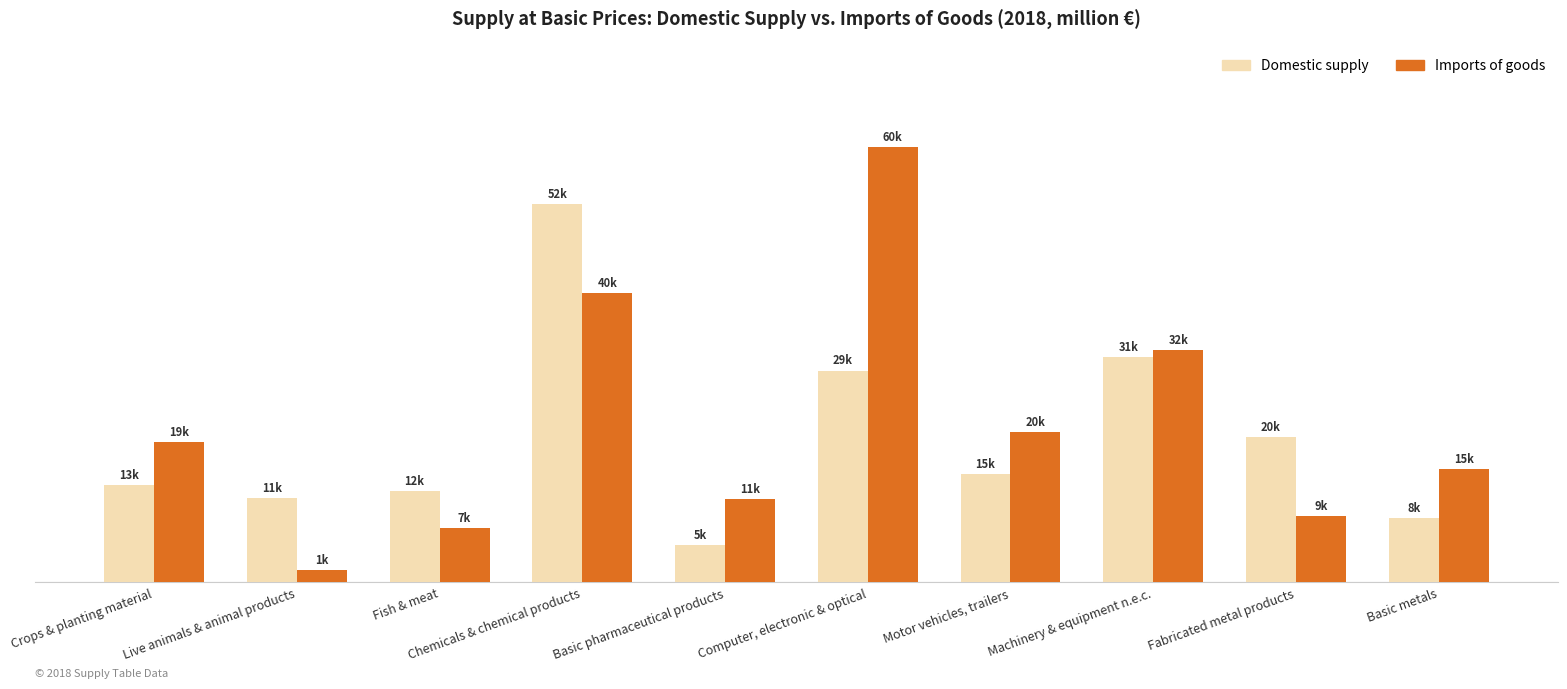

What is the label of the 9th bar from the right?

Live animals & animal products